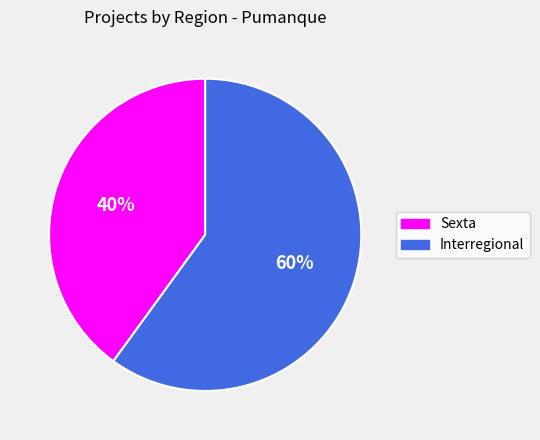

Which category has the biggest portion of the pie?

Interregional